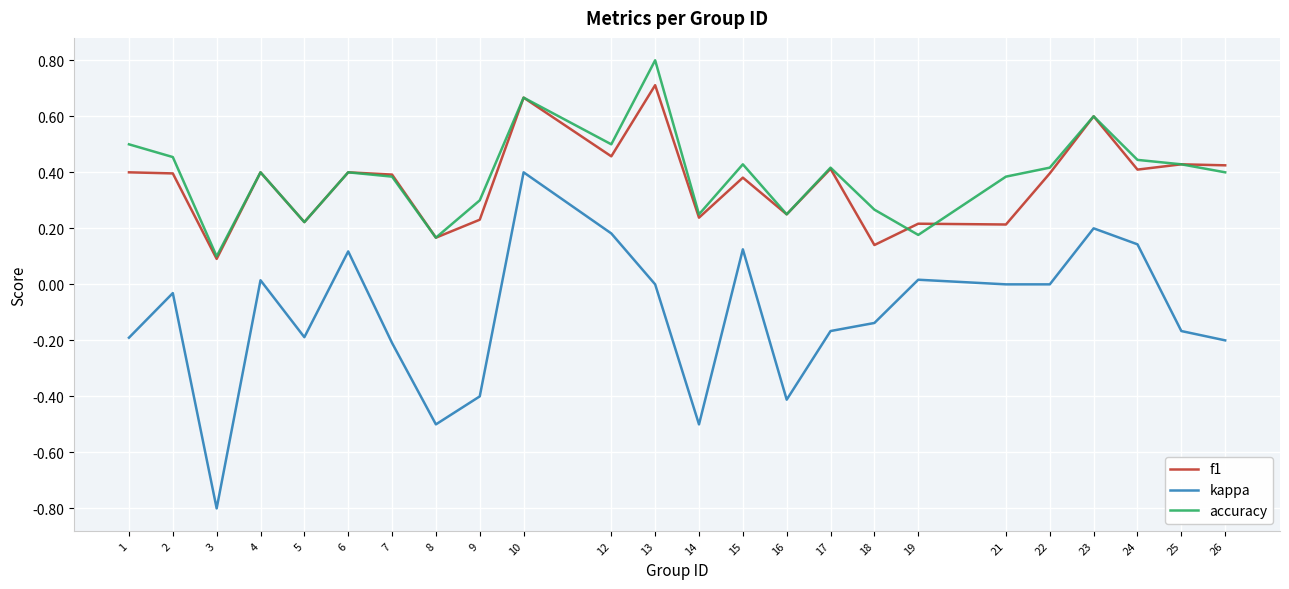

Is it true that kappa equals 0.1 at 24?

True